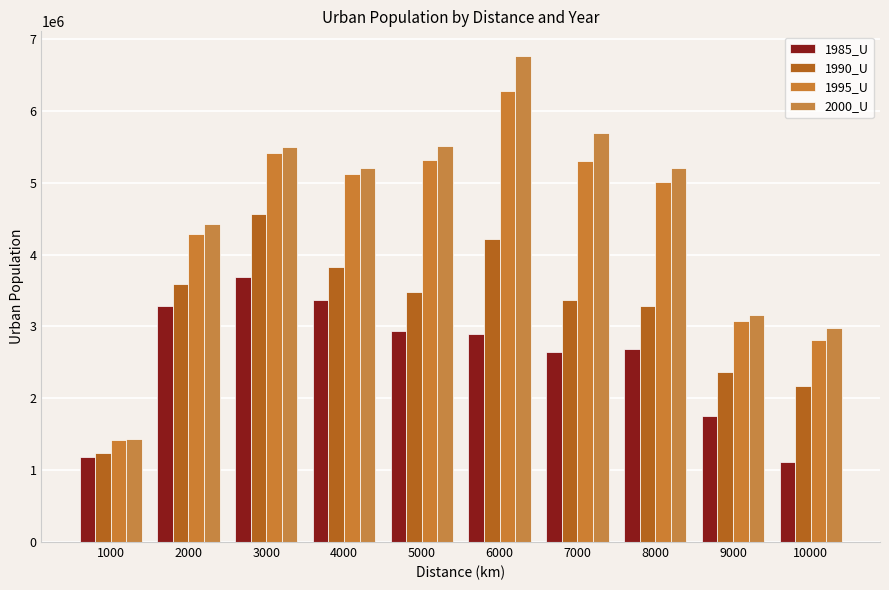

What is the spread (max minus min) of values at 2000?

1129646